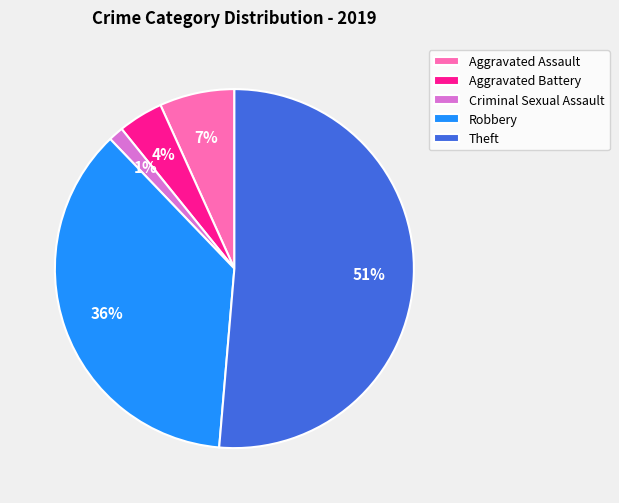

To the nearest percent, what is the average slice percentage?

20%